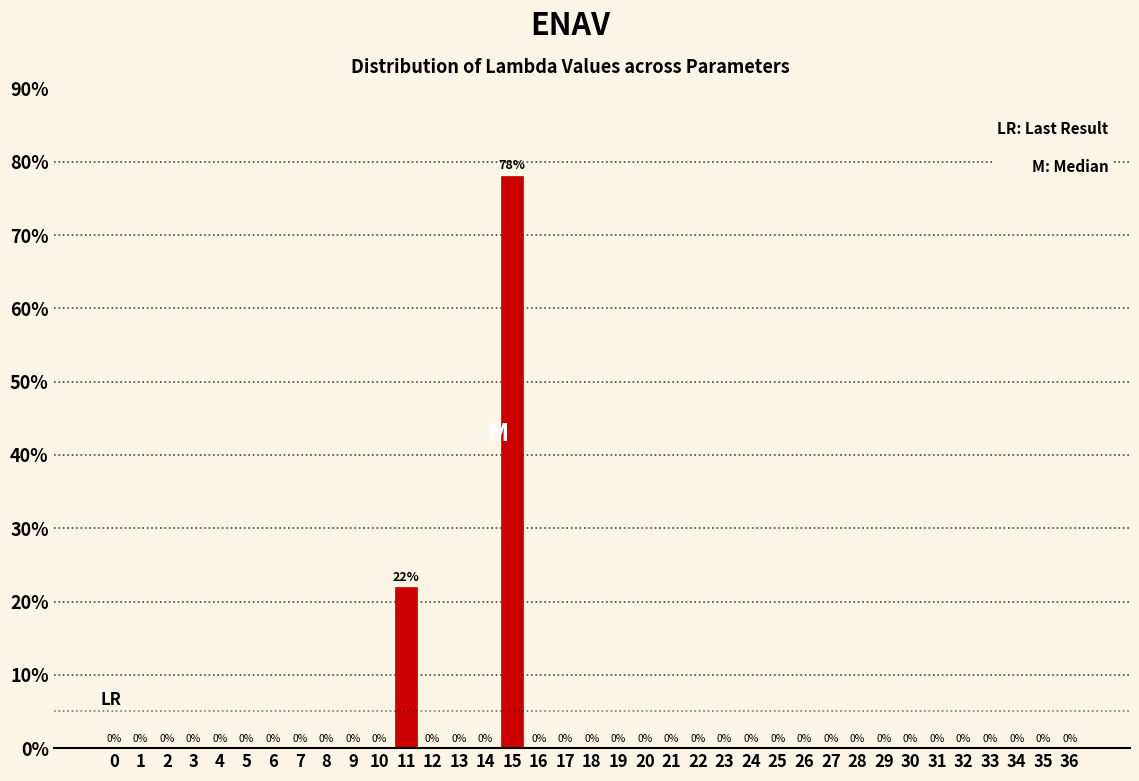

Reading left to right, transcribe all the data shown in this chart.

0=0.0	1=0.0	2=0.0	3=0.0	4=0.0	5=0.0	6=0.0	7=0.0	8=0.0	9=0.0	10=0.0	11=22.0	12=0.0	13=0.0	14=0.0	15=78.0	16=0.0	17=0.0	18=0.0	19=0.0	20=0.0	21=0.0	22=0.0	23=0.0	24=0.0	25=0.0	26=0.0	27=0.0	28=0.0	29=0.0	30=0.0	31=0.0	32=0.0	33=0.0	34=0.0	35=0.0	36=0.0